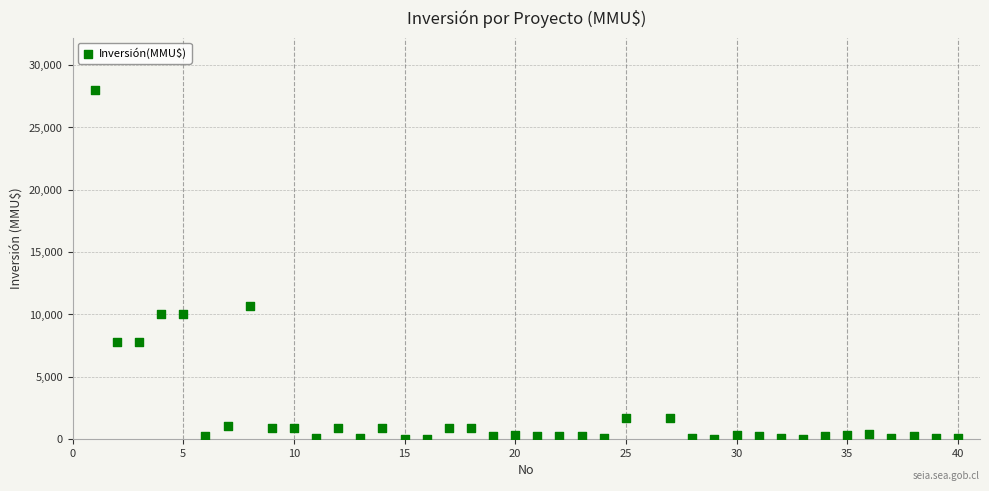

What is the range of X values (max minus min)?

39